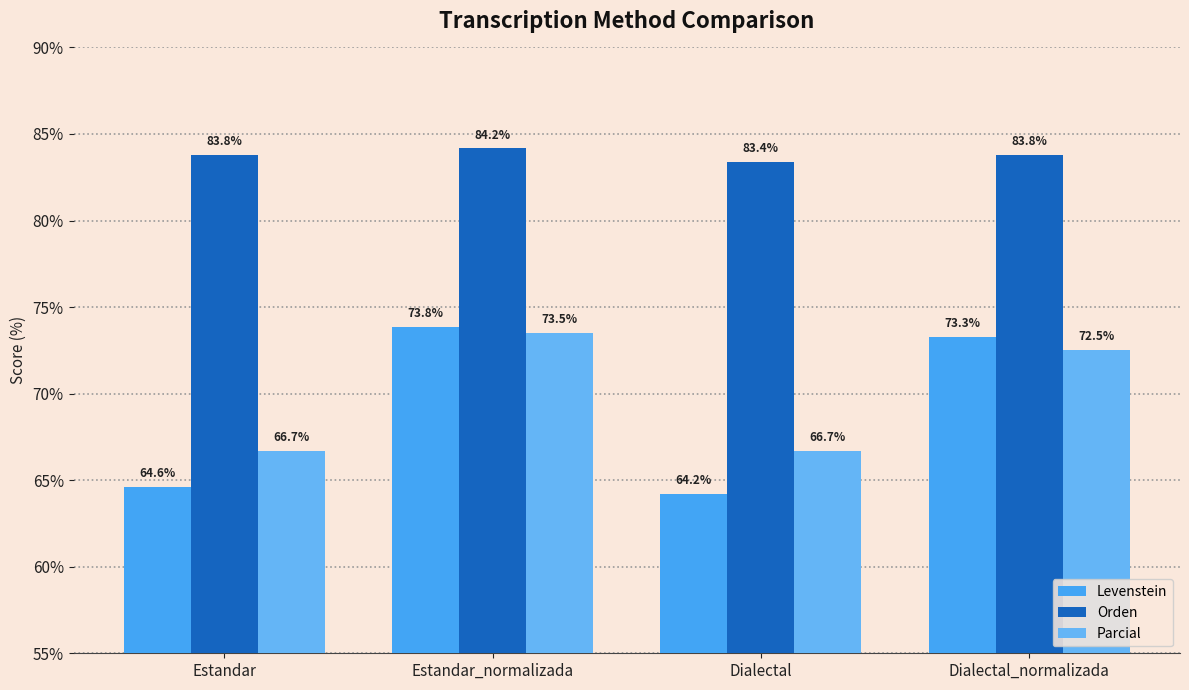

What is the label of the 1st bar from the left?

Estandar